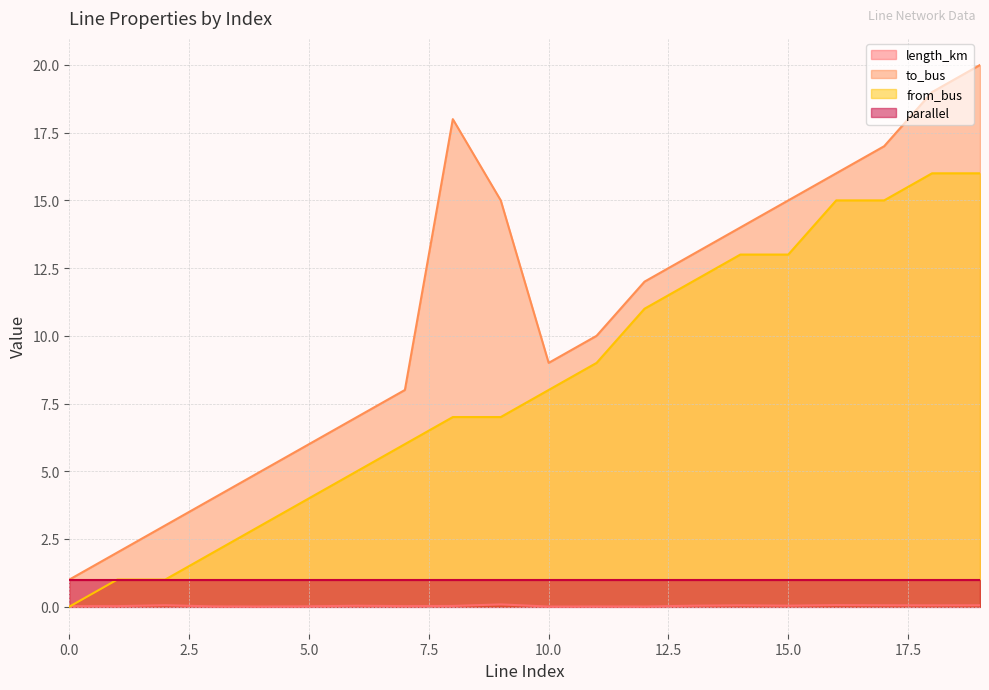

Is it true that to_bus equals 0.4 at 0?

False